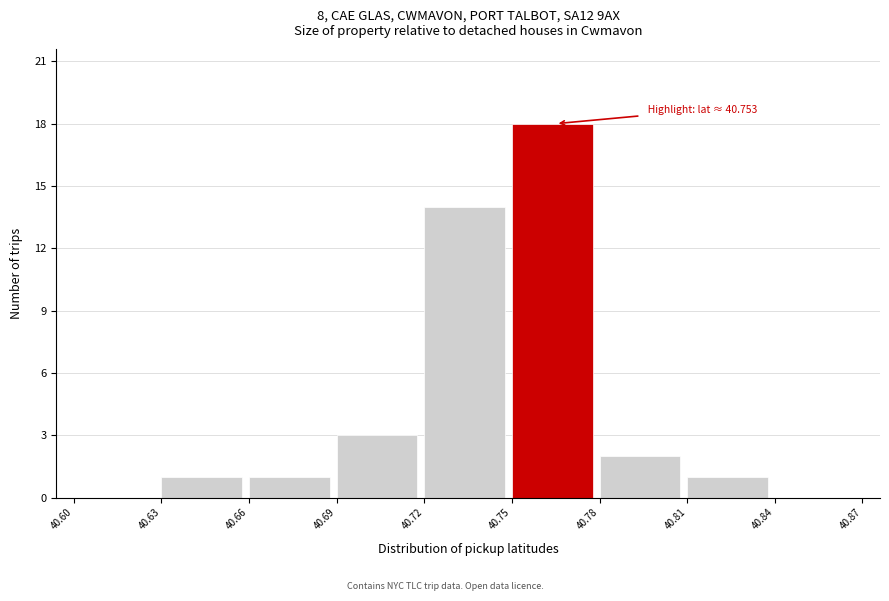

Which range on the x-axis has the tallest bar?

40.75 to 40.78